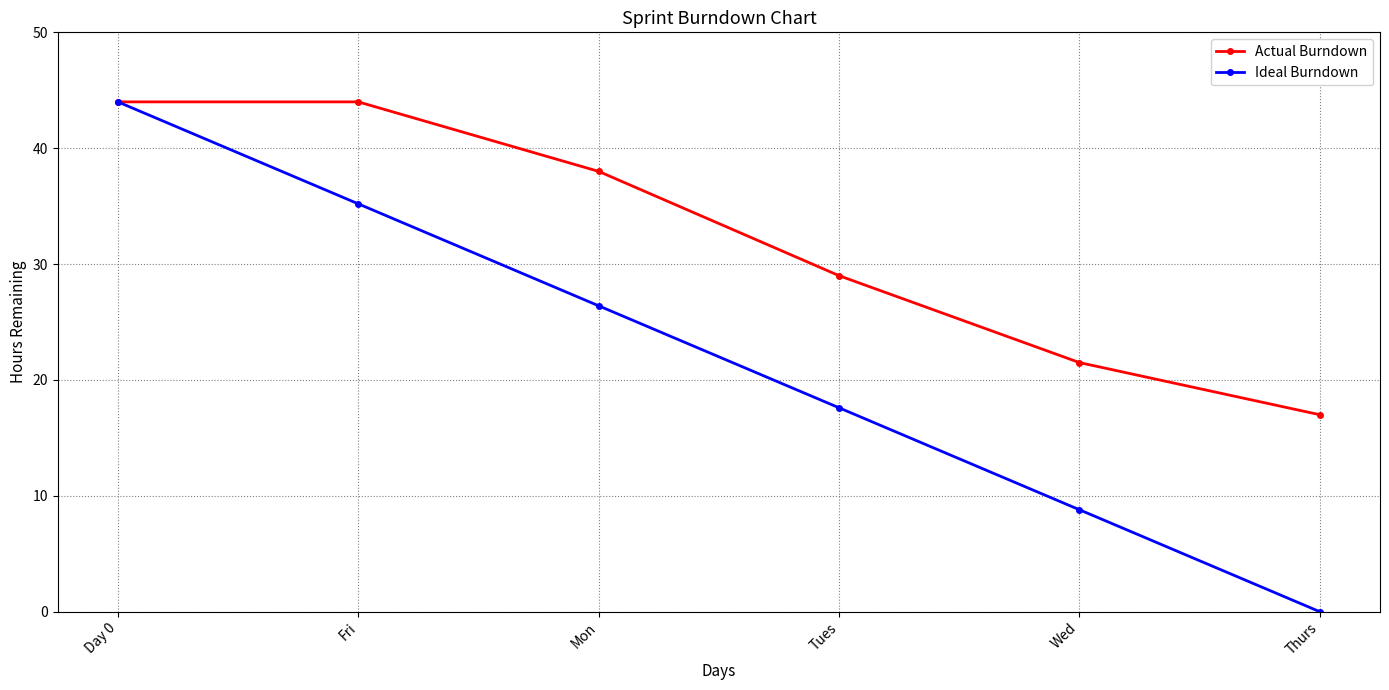

List the labels in order of Ideal Burndown value, largest first.

Day 0, Fri, Mon, Tues, Wed, Thurs